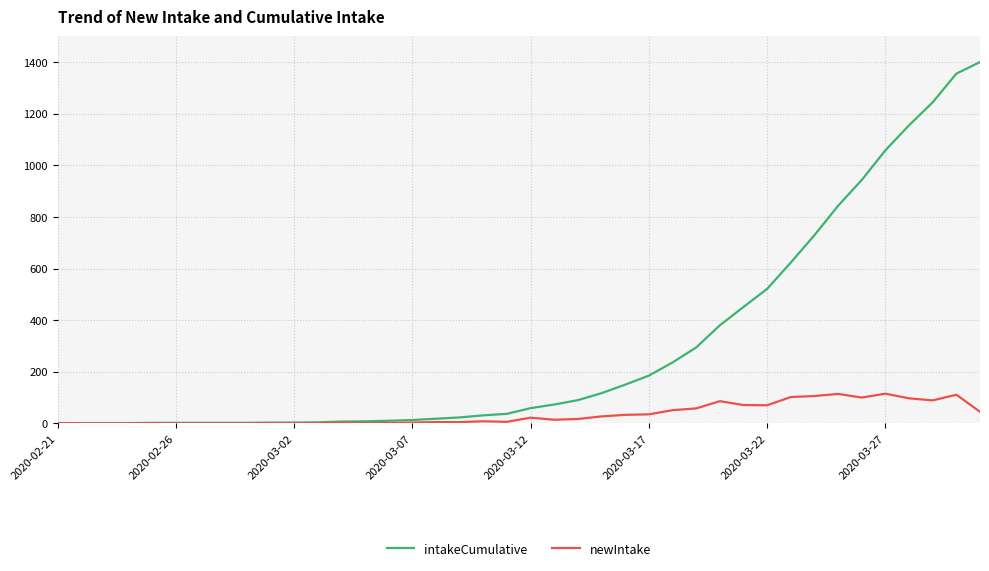

Which series has the largest total across all categories?

intakeCumulative